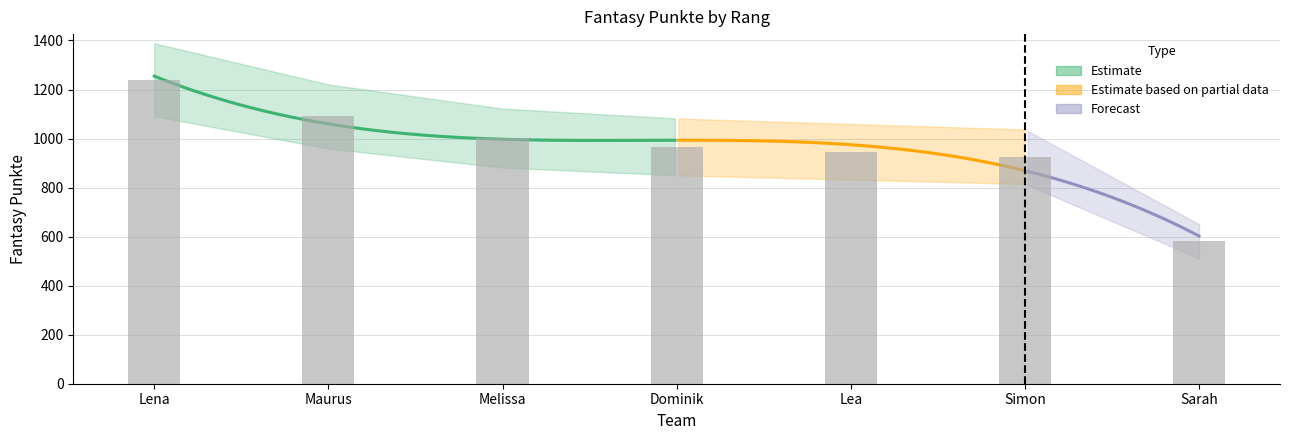

Reading left to right, what are all the values shown in this chart?

Lena=1240	Maurus=1090	Melissa=1002	Dominik=966	Lea=946	Simon=926	Sarah=581